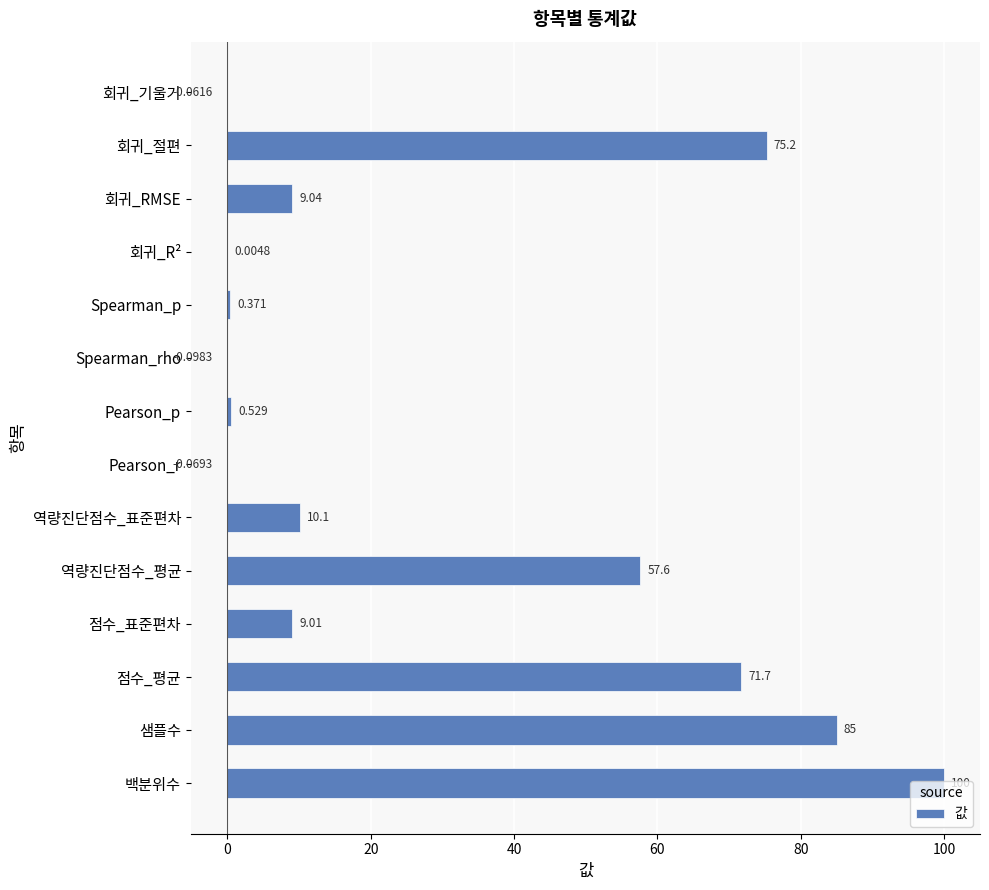

Which has a higher value, 역량진단점수_표준편차 or 점수_표준편차?

역량진단점수_표준편차